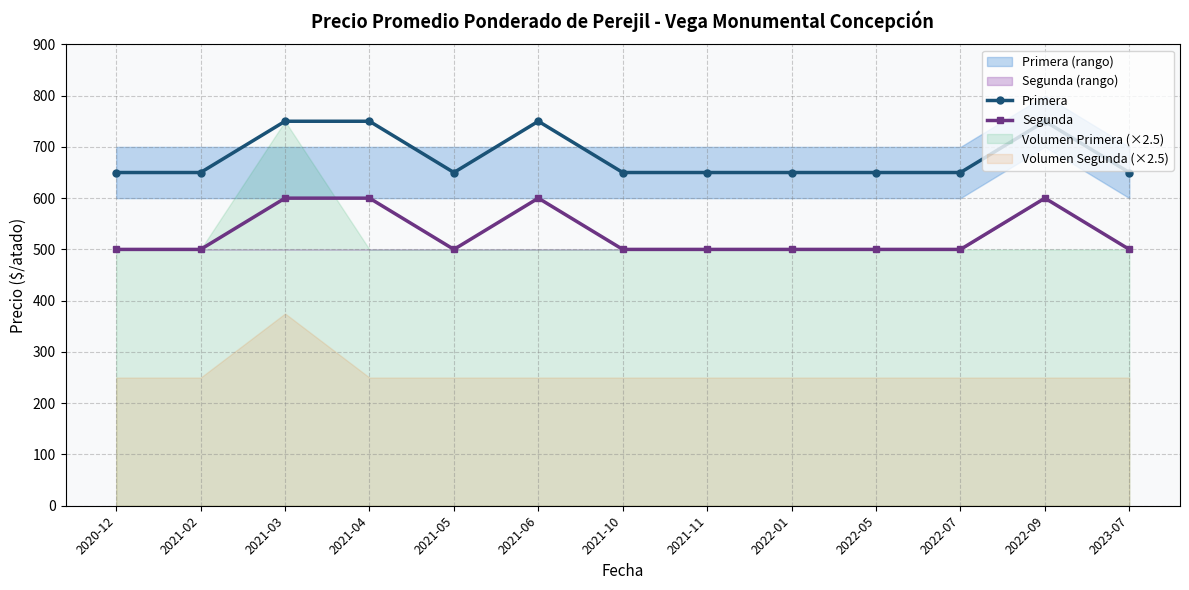

Is it true that Segunda equals 686 at 2023-07?

False